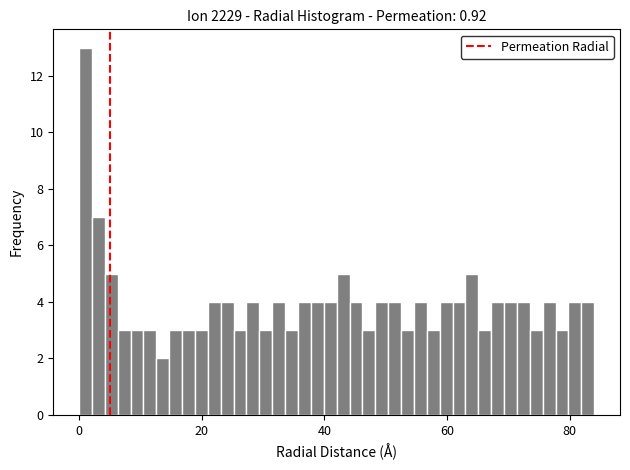

Around what value on the x-axis is the tallest bar? Give the approximate position of its centre, as read against the axis.

2